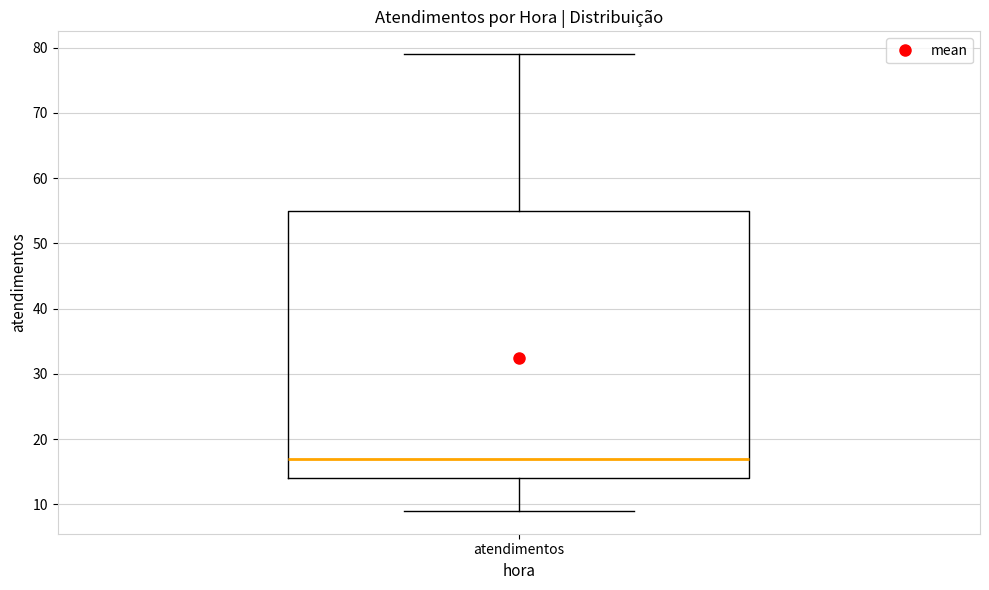

Where does the upper whisker of the box for atendimentos end on the y-axis? The values are not printed on the chart, so give them approximately, as read against the axis.

79